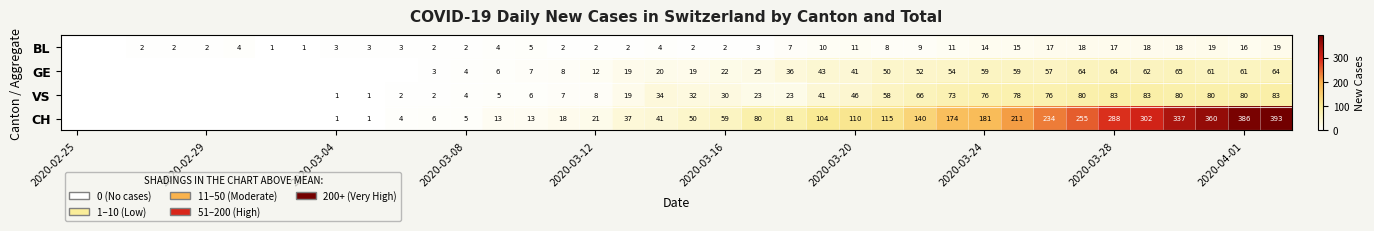

What is the spread (max minus min) of values at 2020-04-01?

370